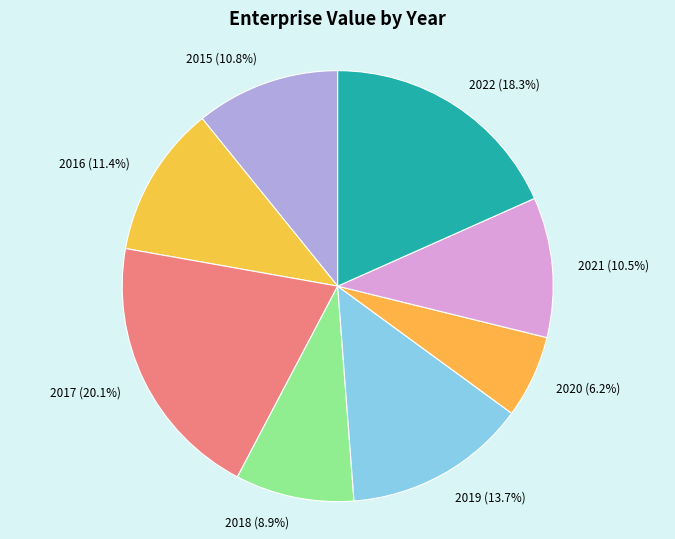

To the nearest percent, what percentage of the pie is 2016?

11%